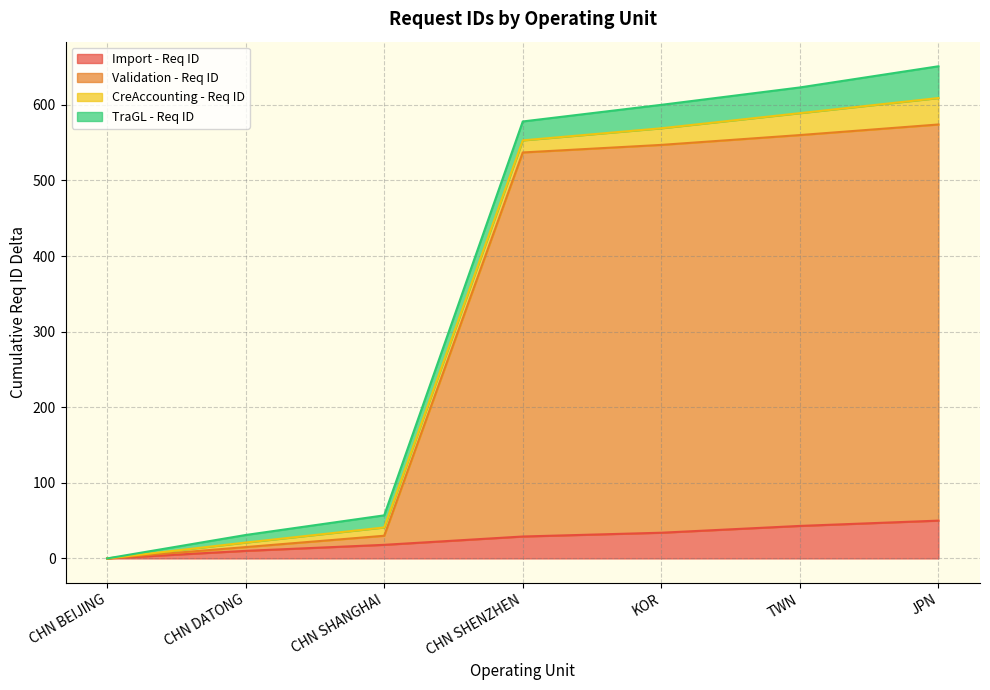

At which category is the sum across all series the highest?

JPN